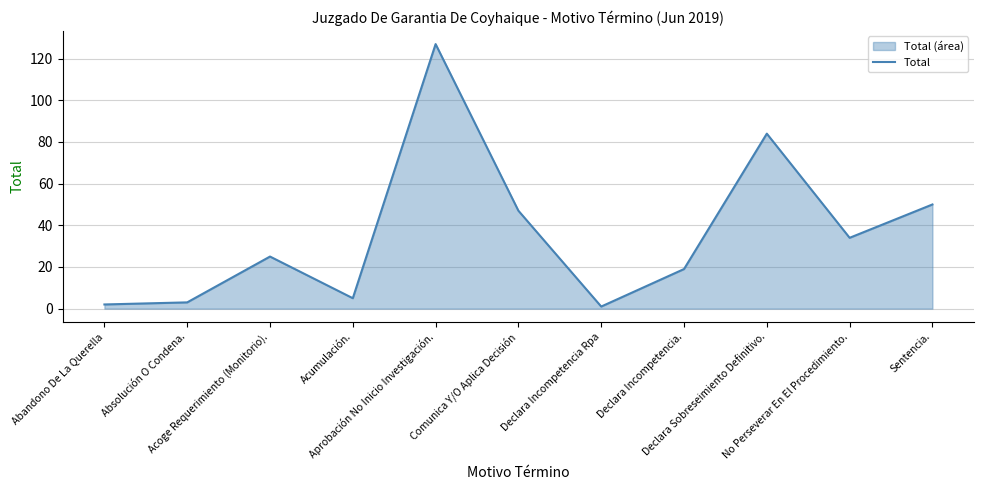

What is the difference between the maximum and minimum values?

126